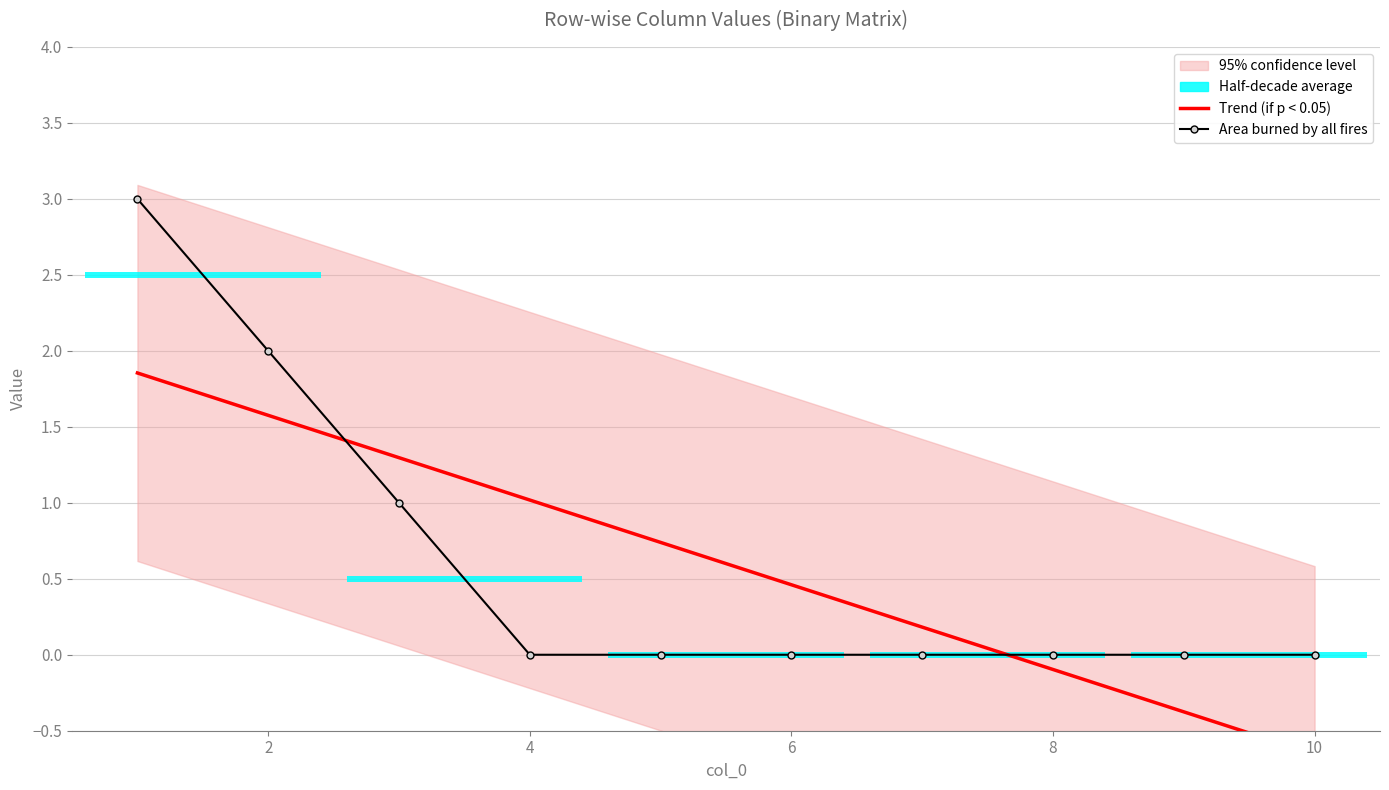

Does the chart contain stacked bars?

No